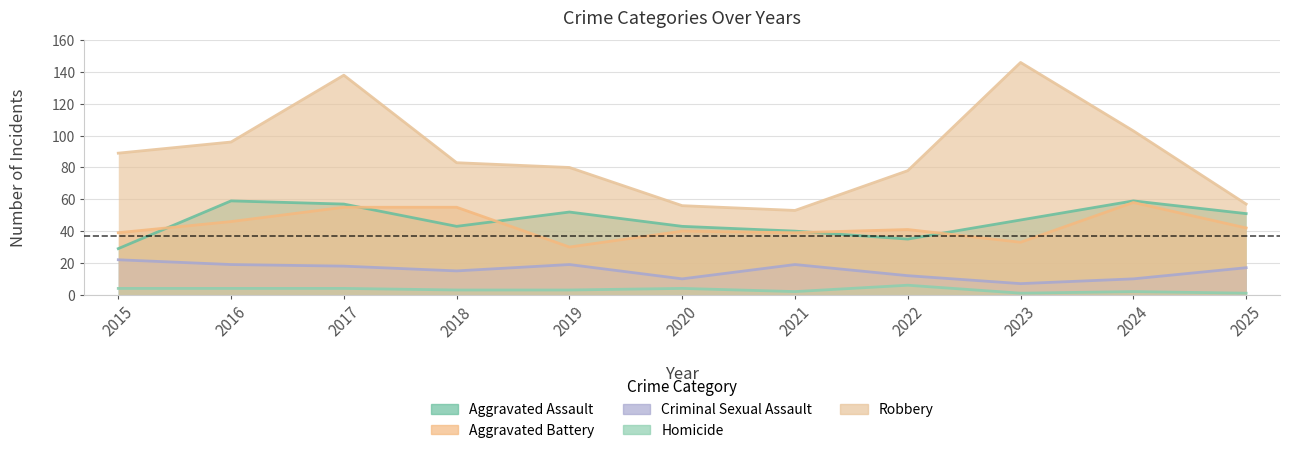

Count the number of data series in this chart.

5